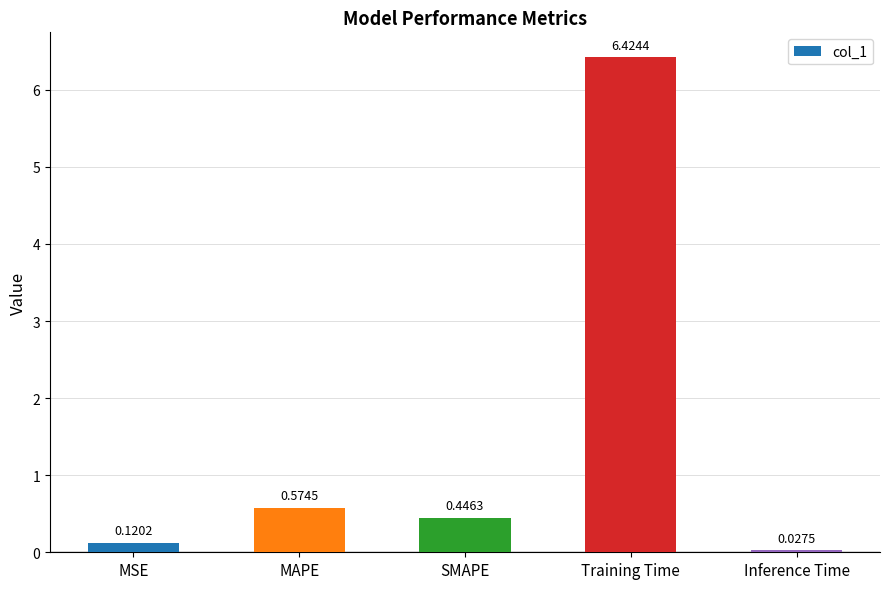

Does the chart contain stacked bars?

No